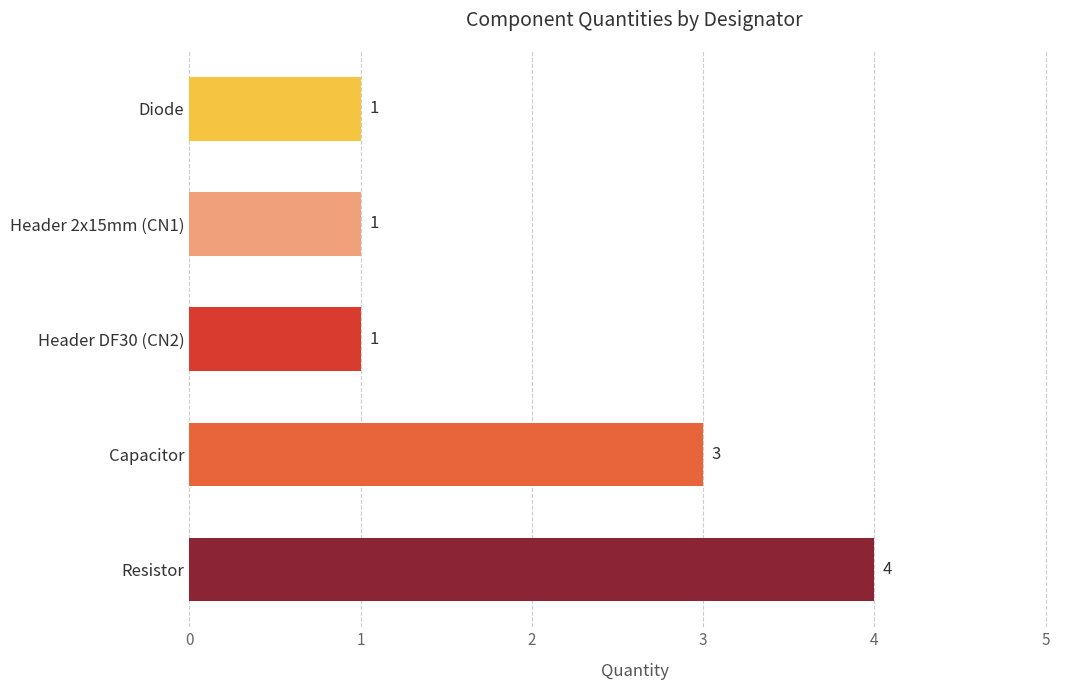

What is the sum of all values?

10